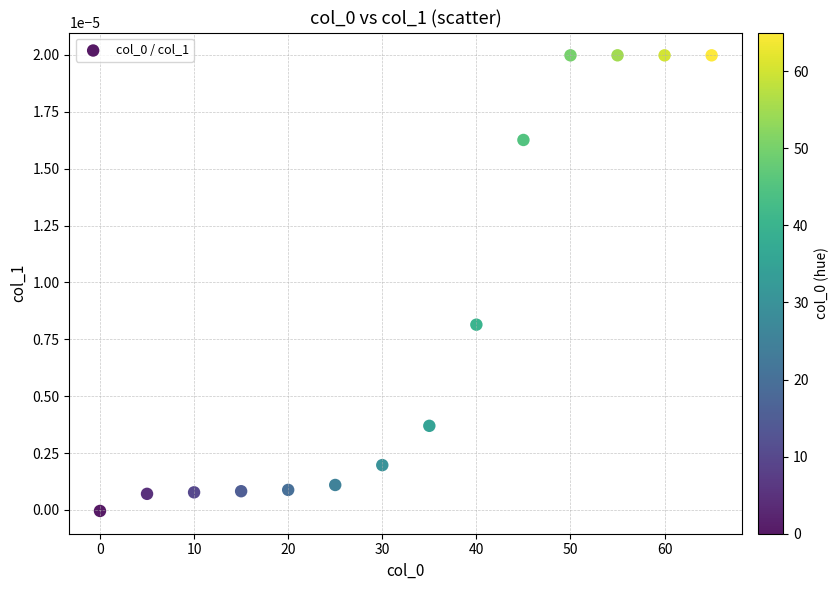

What is the range of X values (max minus min)?

65.0